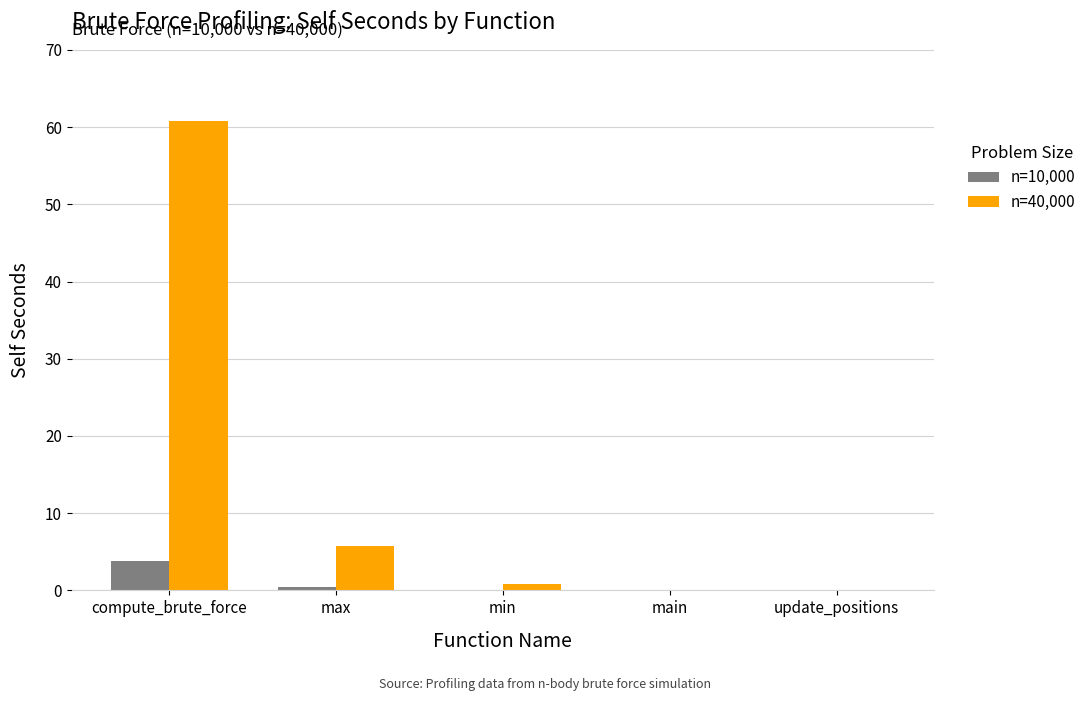

The n=10,000 series shows 3.8 at compute_brute_force. True or false?

True